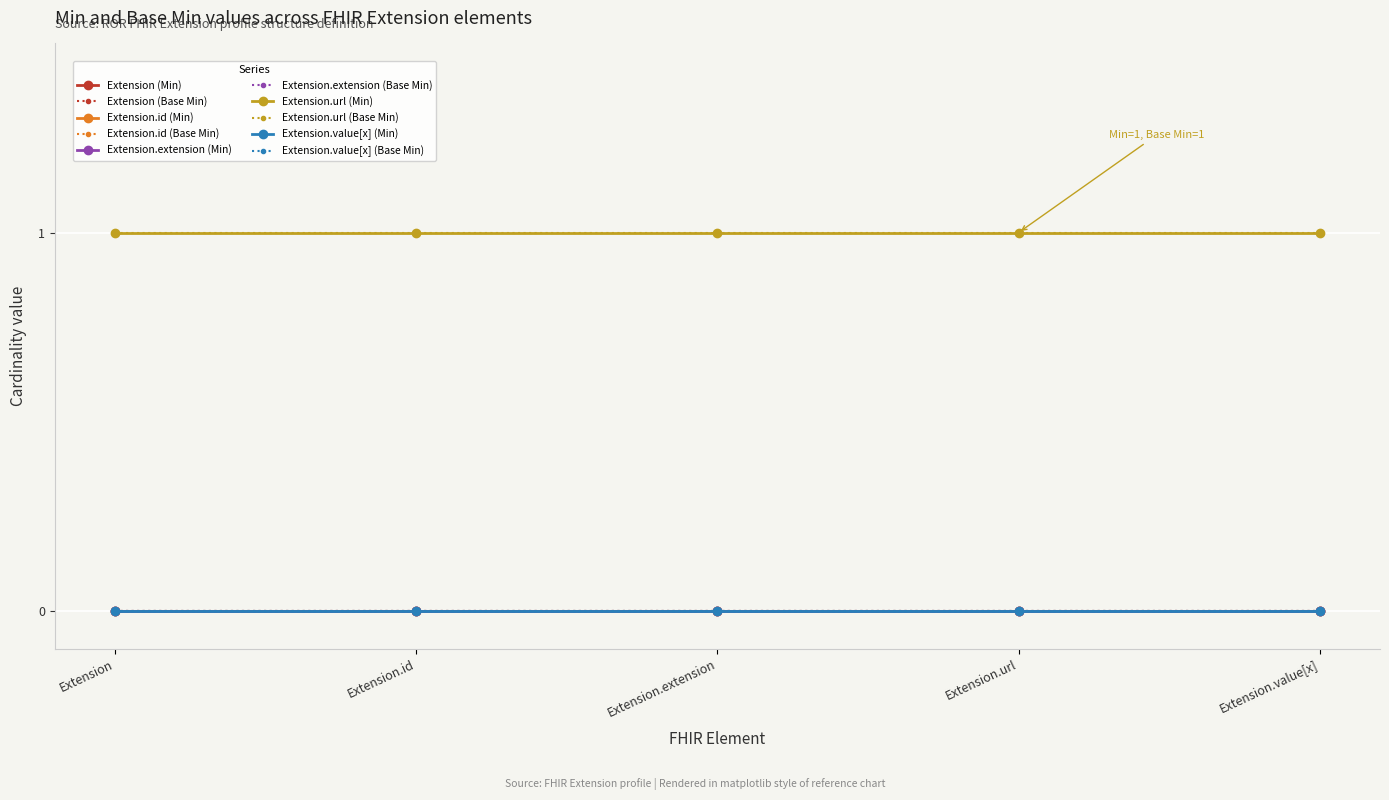

At how many categories does at least one series exceed 0?

5